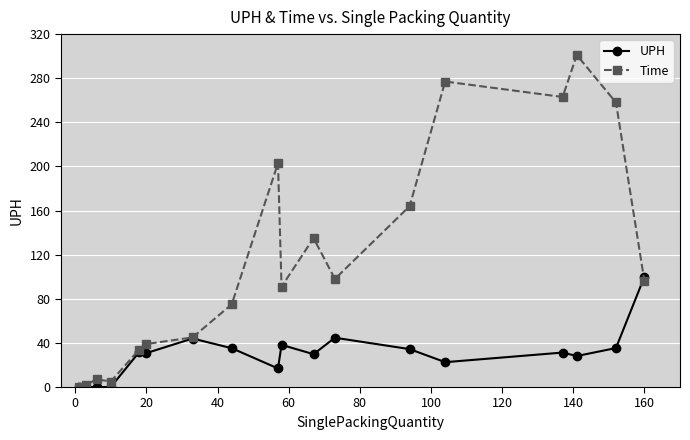

What is the highest value of the Time series?

301.0